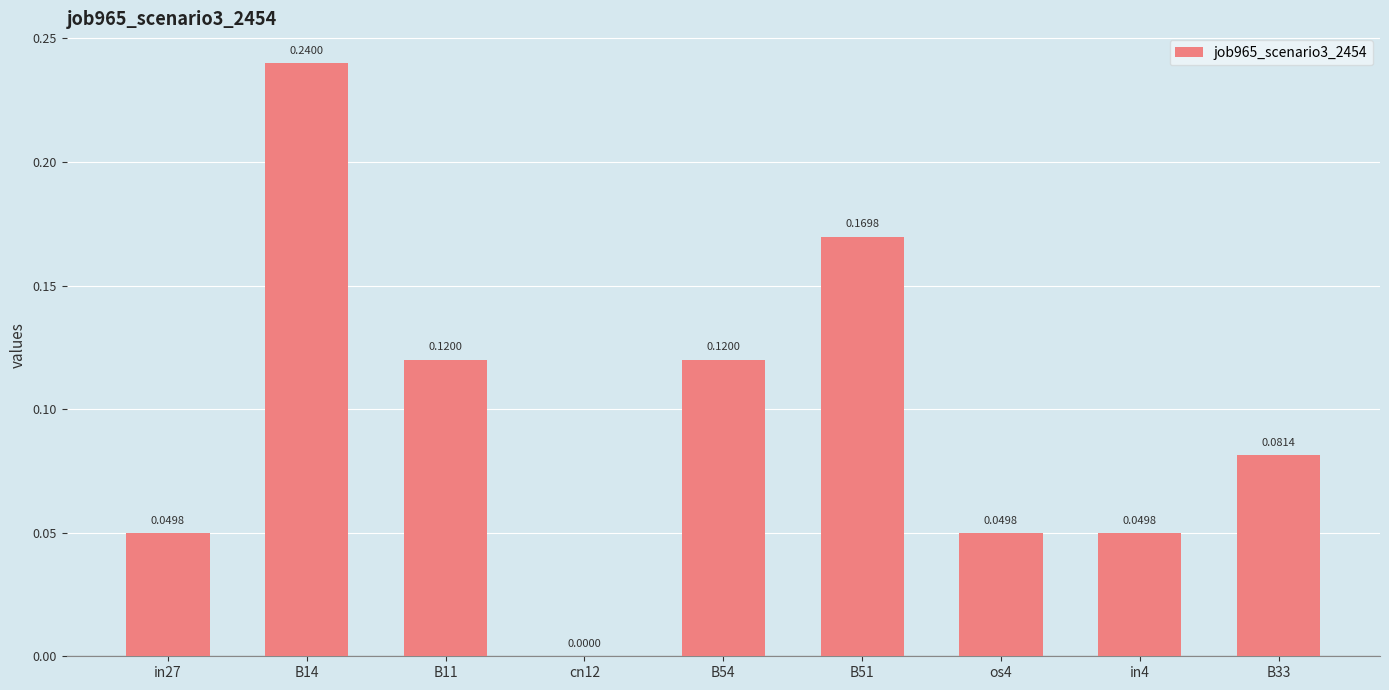

At which label is the value closest to 0?

cn12